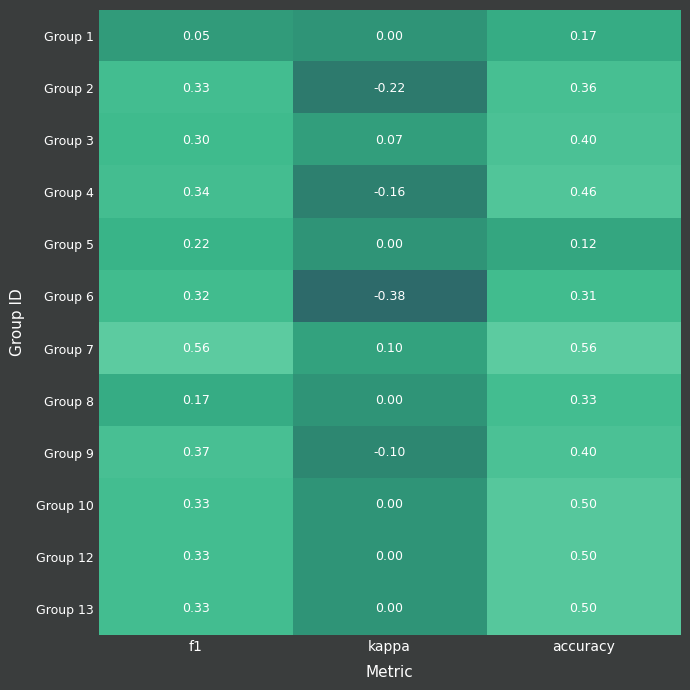

Which category has the lowest value across all series?

kappa